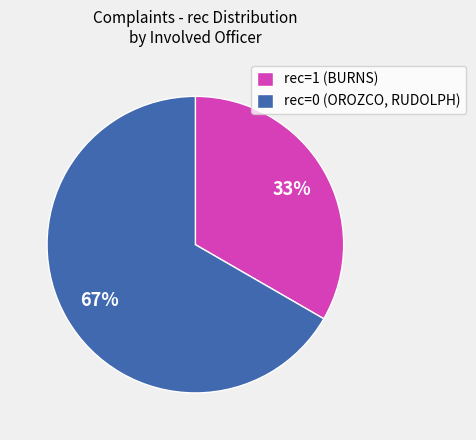

Which category has the biggest portion of the pie?

rec=0 (OROZCO, RUDOLPH)